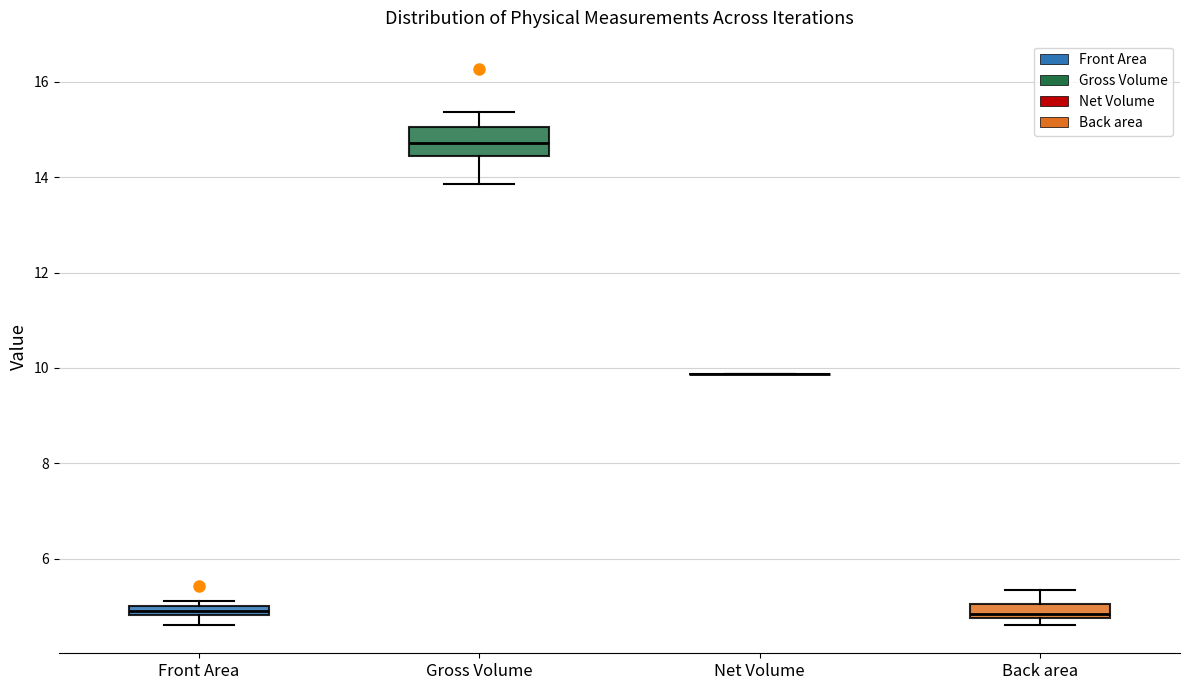

Where is the lower edge of the box for Front Area on the y-axis? The values are not printed on the chart, so give them approximately, as read against the axis.

4.8